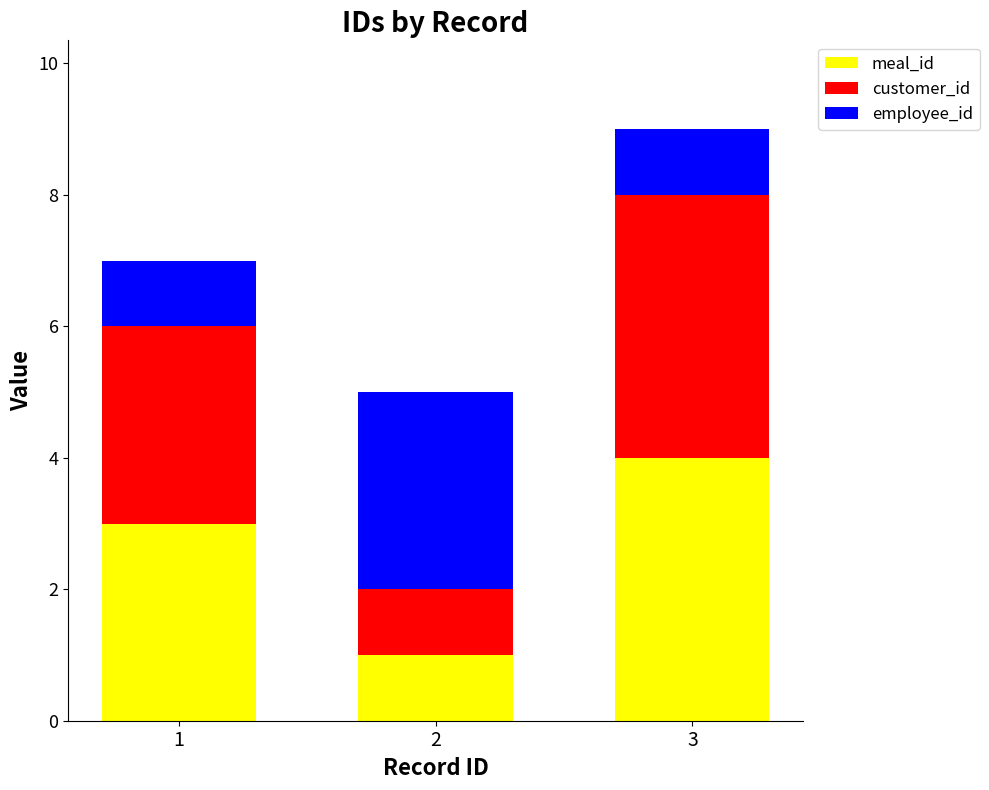

What is the total value across all series at 2?

5